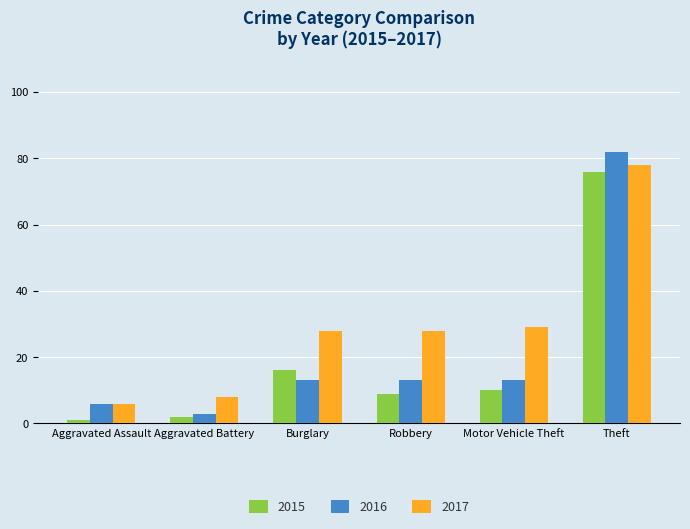

What is the sum of the 2016 values at Aggravated Battery and Aggravated Assault?

9